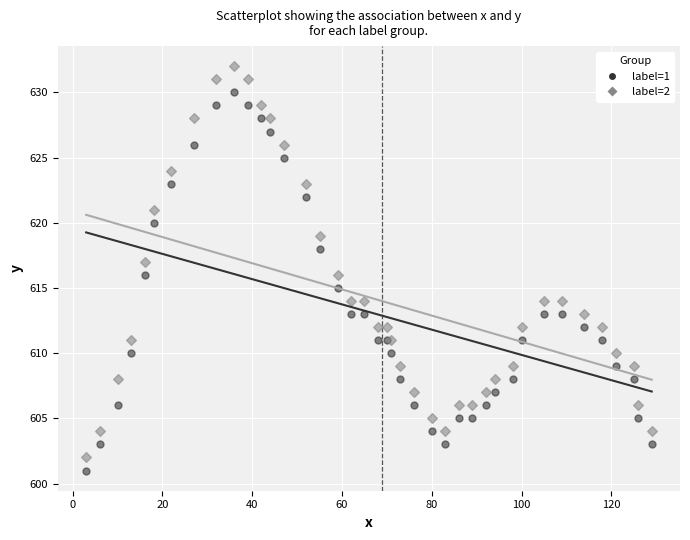

What are all the series names shown in the legend?

label=1, label=2